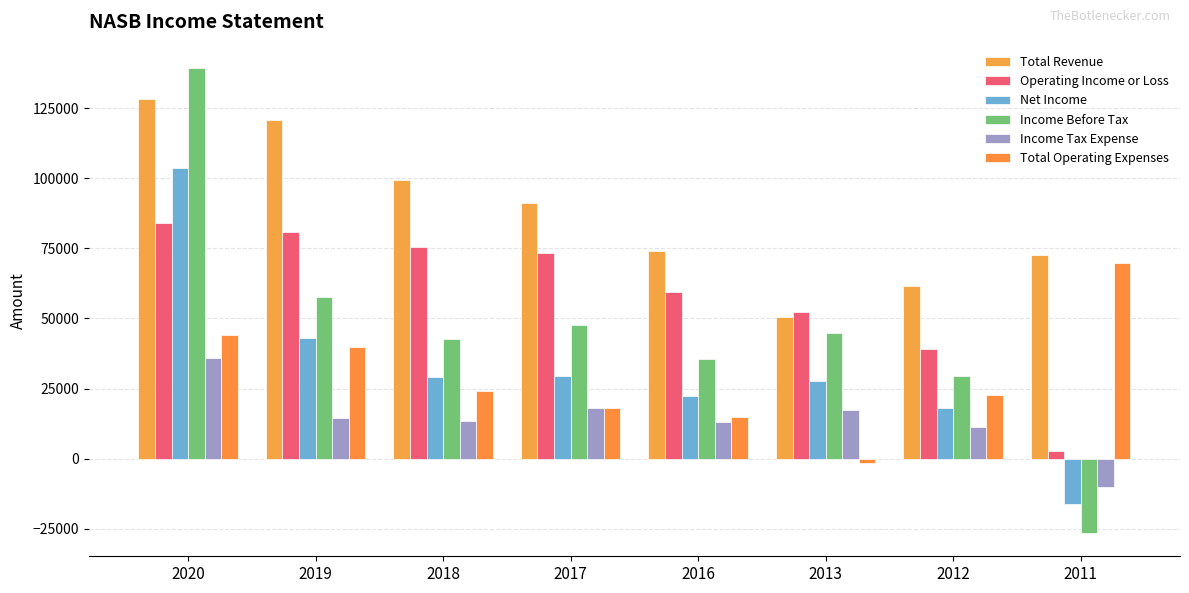

How many values in the Net Income series are below 29100?

4